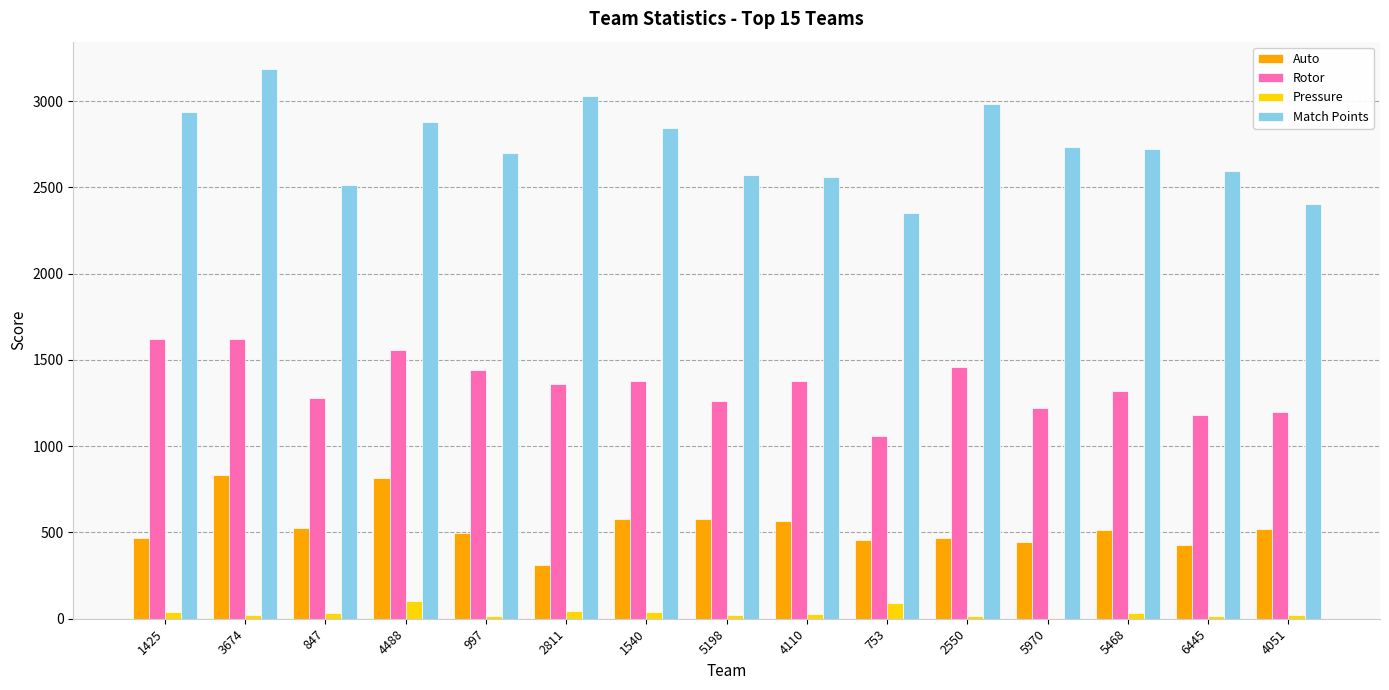

True or false: Pressure has a value of 30 at 4110.

True